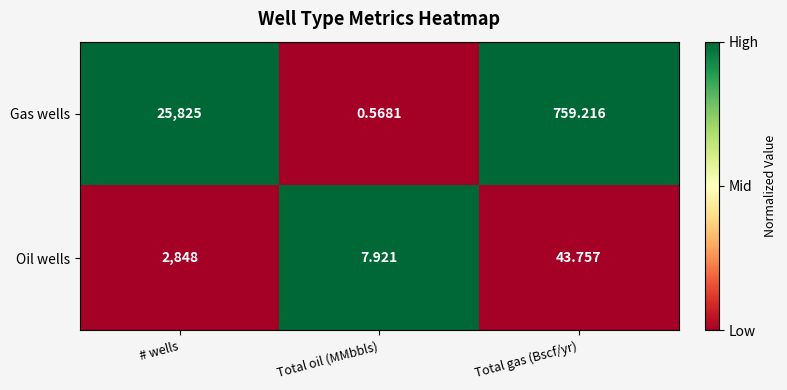

Which category has the lowest value across all series?

Total oil (MMbbls)